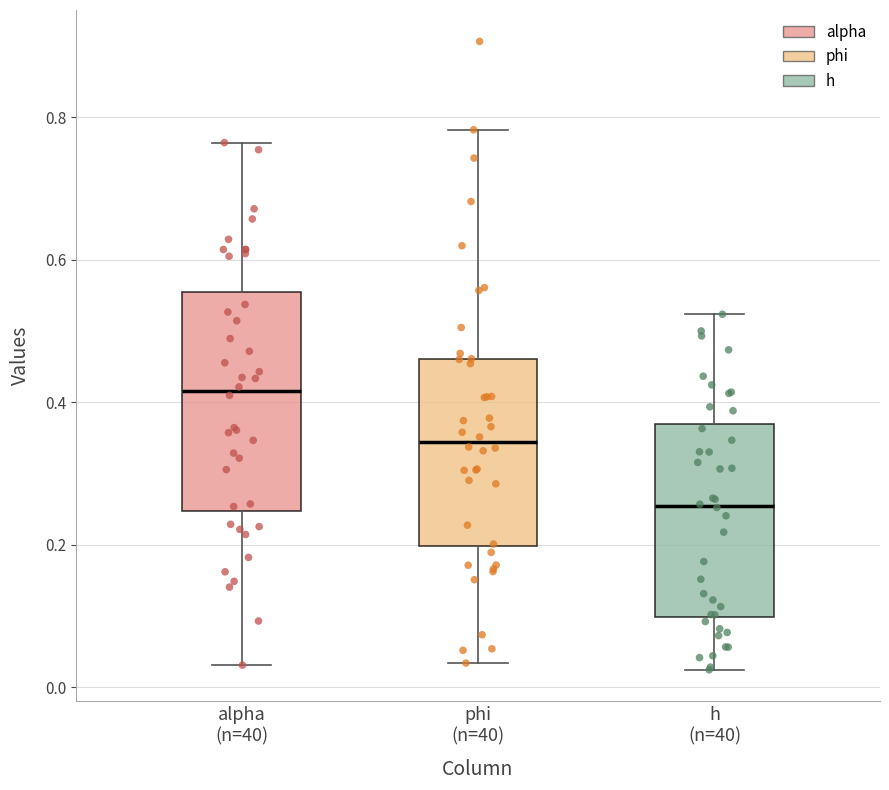

Reading left to right, transcribe this box plot: for each box, give where its median line is, the range the box spans, and where its two whiskers end, as read against the y-axis. The values are not printed on the chart, so give them approximately, as read against the axis.

alpha (n=40): median 0.42, box 0.24 to 0.56, whiskers 0.04 to 0.76
phi (n=40): median 0.34, box 0.20 to 0.46, whiskers 0.04 to 0.78
h (n=40): median 0.26, box 0.10 to 0.36, whiskers 0.02 to 0.52